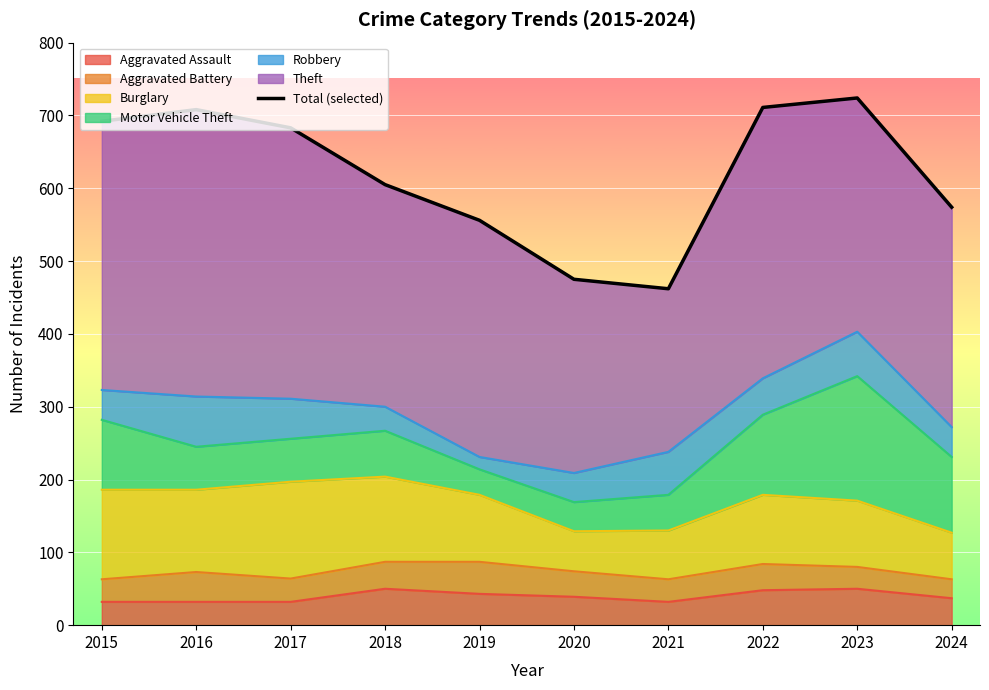

List the labels in order of value, smallest first.

2021, 2020, 2019, 2024, 2018, 2017, 2015, 2016, 2022, 2023